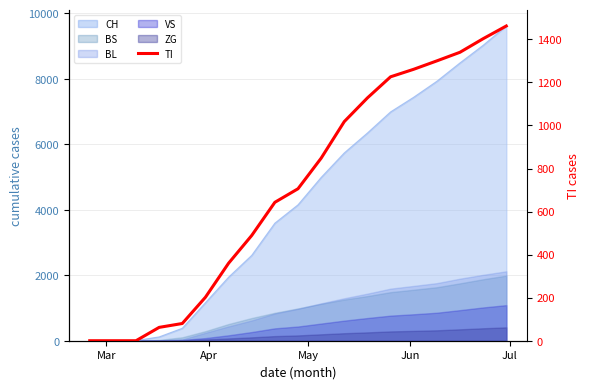

Reading left to right, what are all the values shown in this chart?

0	0	0	62	80	202	360	489	643	706	848	1018	1128	1226	1261	1300	1340	1403	1462